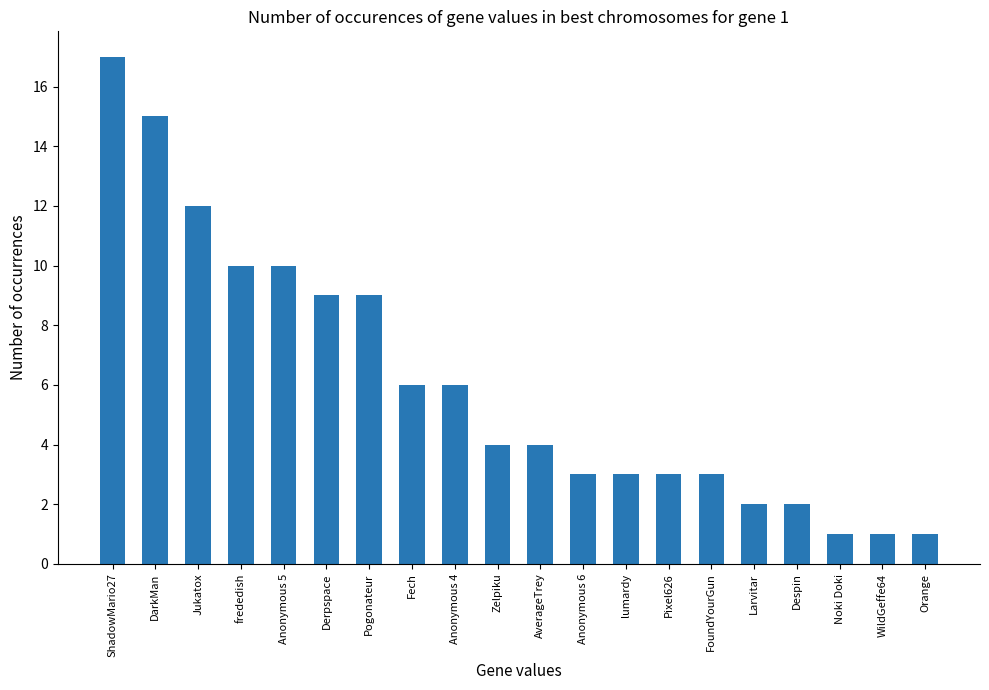

What is the ratio of the value at Jukatox to the value at lumardy?

4.0